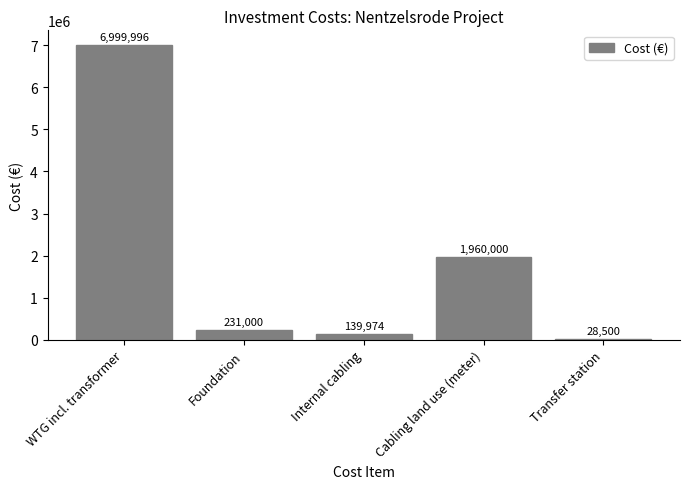

What is the label of the 3rd bar from the left?

Internal cabling